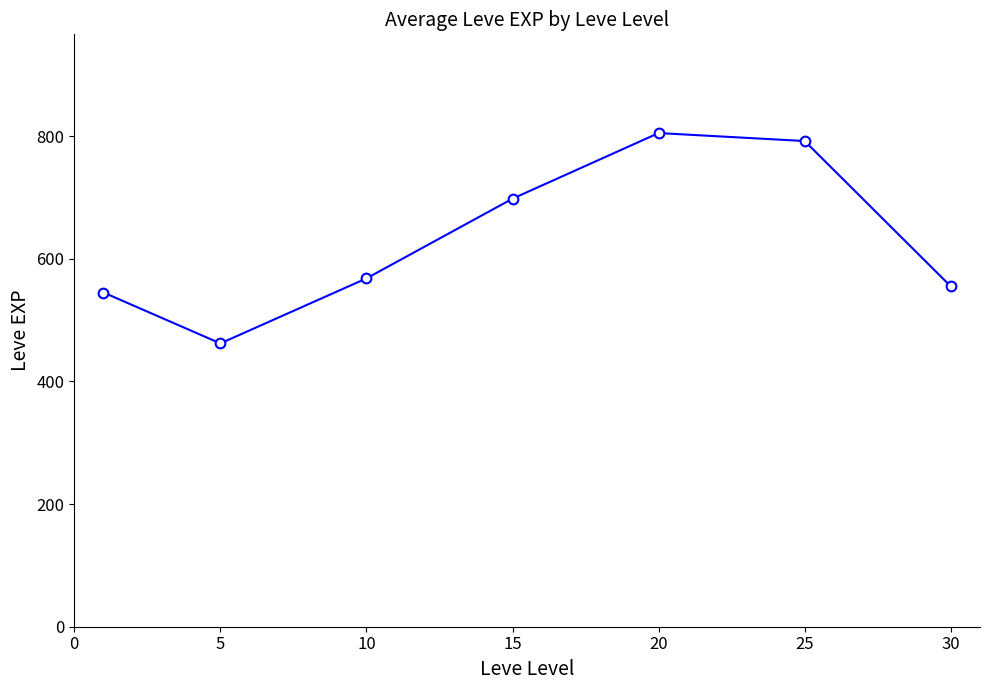

What is the average value?

632